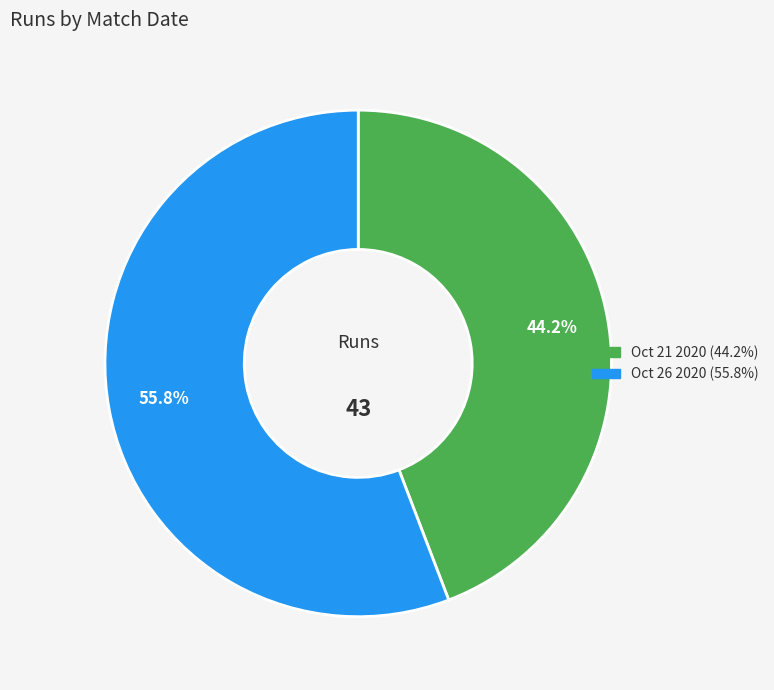

Is the sum of Oct 26 2020 and Oct 21 2020 greater than half?

Yes